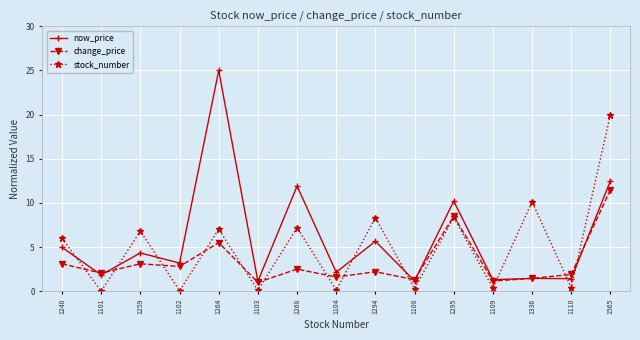

The now_price series shows 1.8 at 1102. True or false?

False